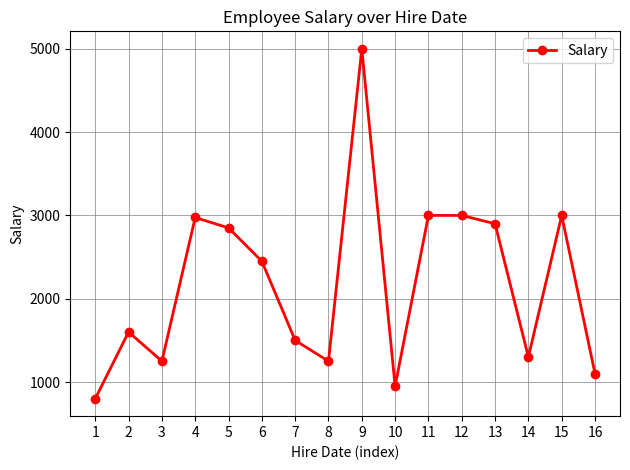

What is the value of the 6th point from the left?

2450